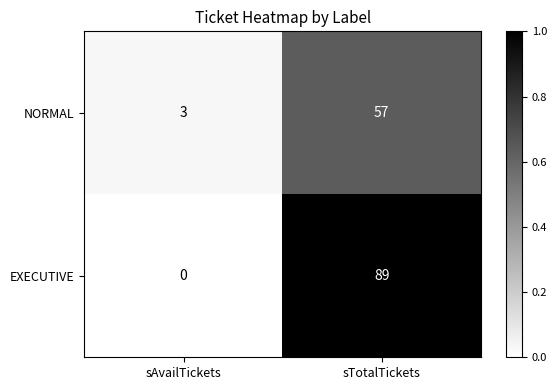

What is the maximum value shown in the chart?

89